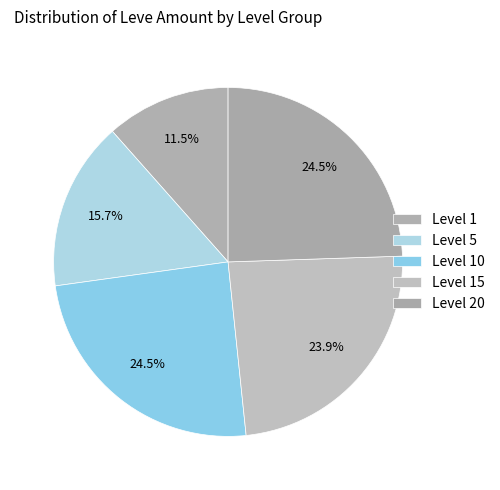

To the nearest percent, what is the difference between the largest and smallest slice percentages?

13%